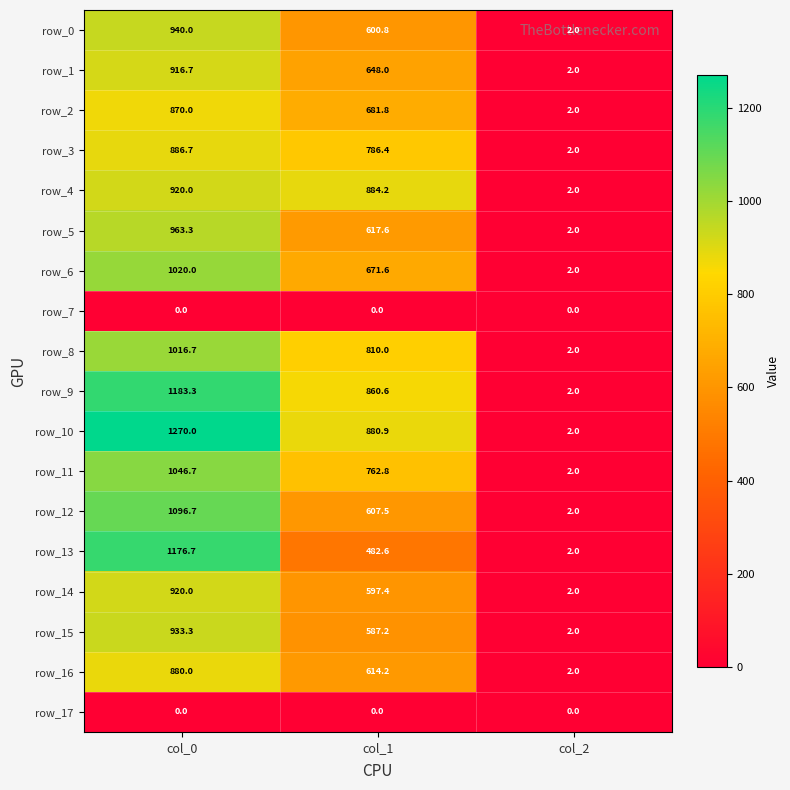

Reading left to right, extract all data points from this chart.

row_0: 940.0	600.8	2.0
row_1: 916.7	648.0	2.0
row_2: 870.0	681.8	2.0
row_3: 886.7	786.4	2.0
row_4: 920.0	884.2	2.0
row_5: 963.3	617.6	2.0
row_6: 1020.0	671.6	2.0
row_7: 0.0	0.0	0.0
row_8: 1016.7	810.0	2.0
row_9: 1183.3	860.6	2.0
row_10: 1270.0	880.9	2.0
row_11: 1046.7	762.8	2.0
row_12: 1096.7	607.5	2.0
row_13: 1176.7	482.6	2.0
row_14: 920.0	597.4	2.0
row_15: 933.3	587.2	2.0
row_16: 880.0	614.2	2.0
row_17: 0.0	0.0	0.0